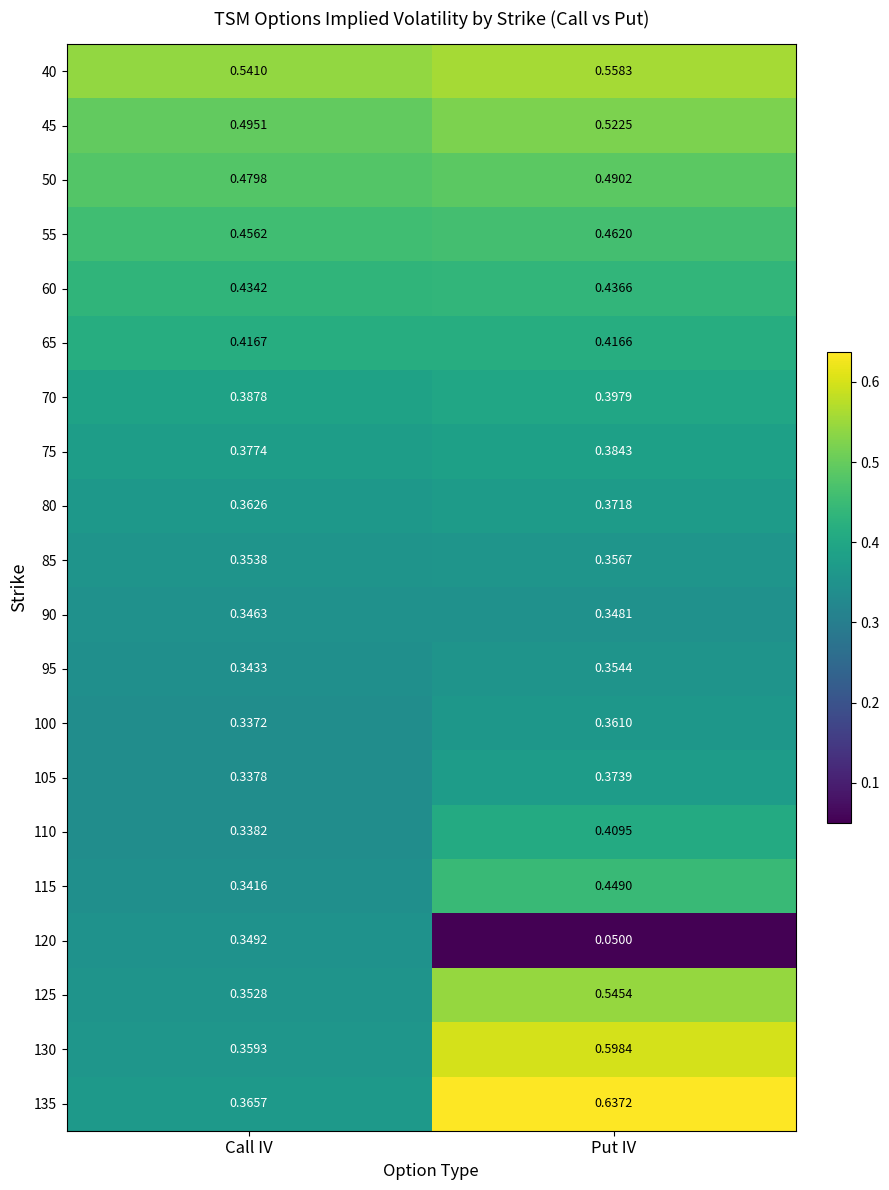

Which category has the lowest value in the 100 series?

Call IV